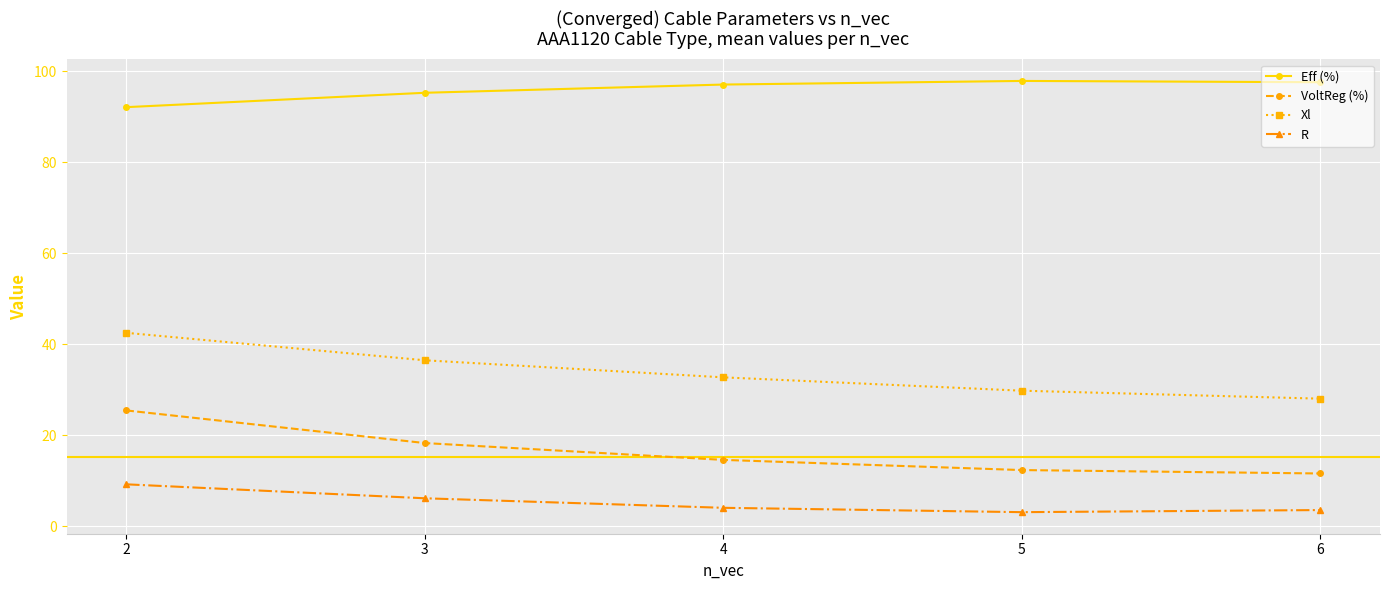

How many lines are shown in the chart?

4